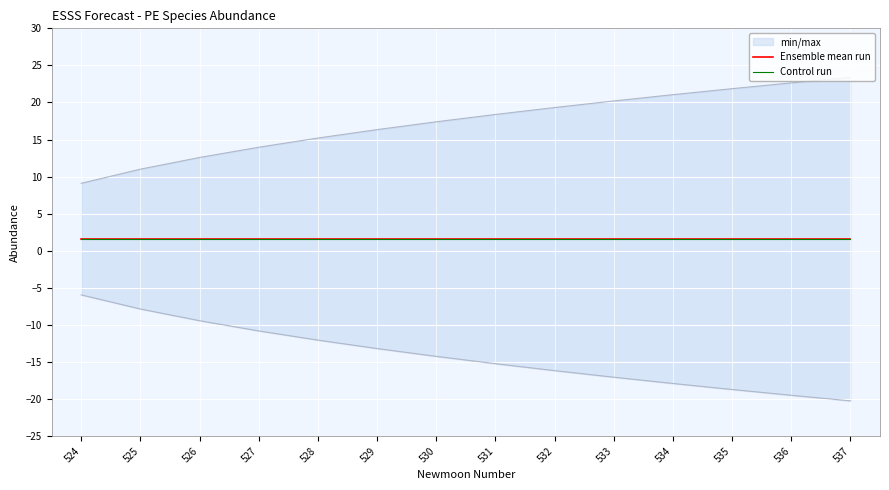

At which category is the sum across all series the highest?

528